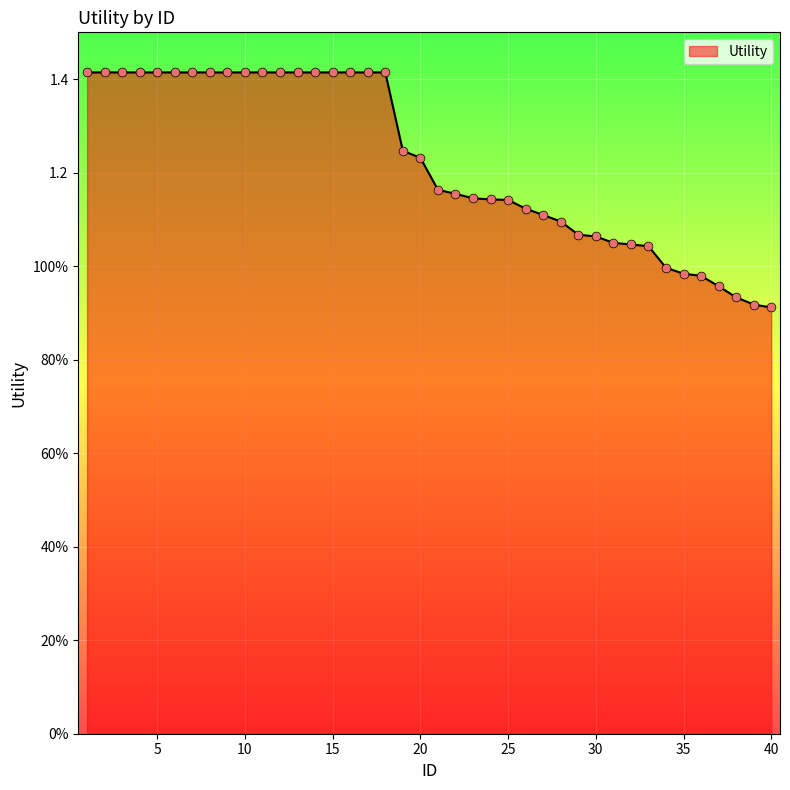

Does the chart have visible grid lines?

Yes